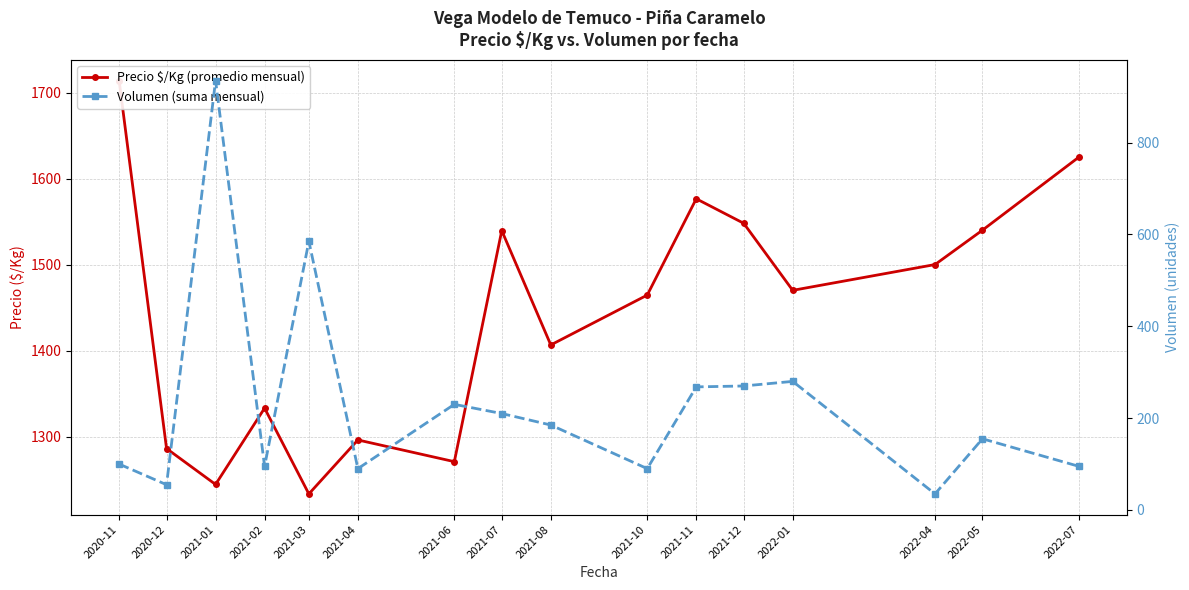

Which series has the widest spread of values?

Volumen (suma mensual)